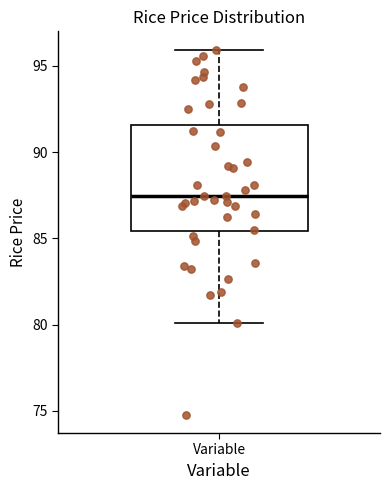

Where is the upper edge of the box for Variable on the y-axis? The values are not printed on the chart, so give them approximately, as read against the axis.

91.5